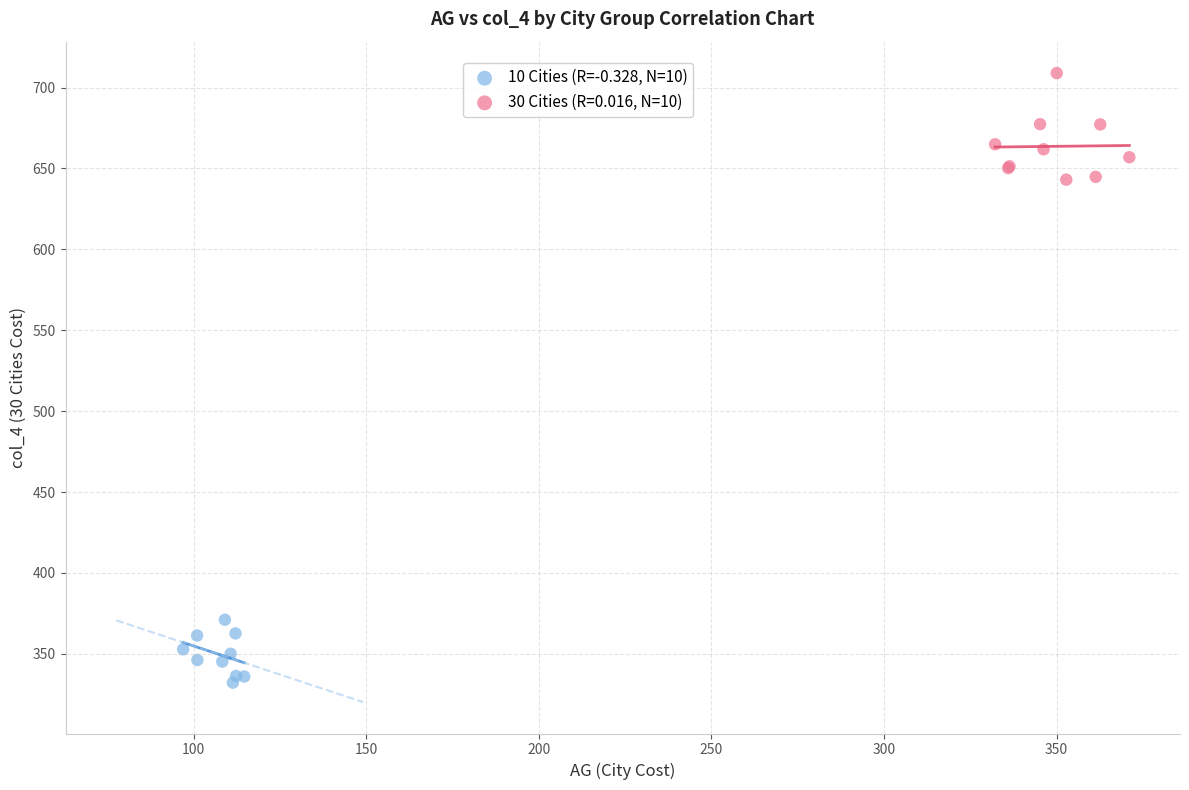

Which series contains the lowest Y value?

10 Cities (R=-0.328, N=10)